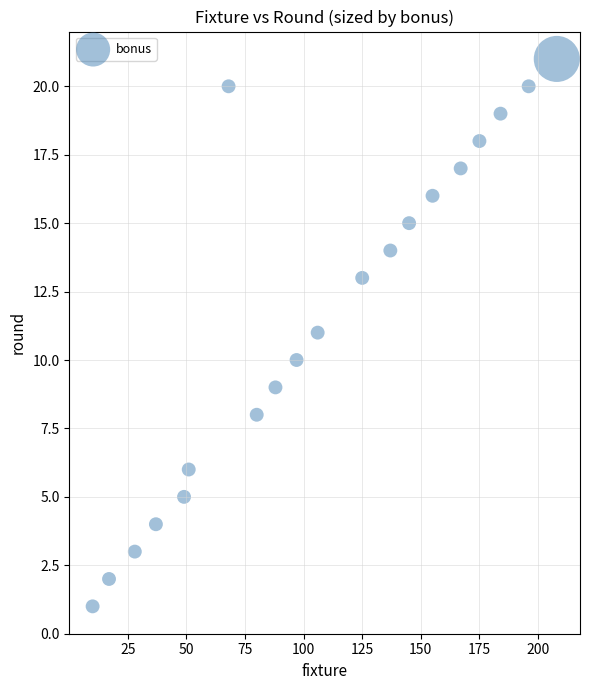

What is the range of Y values (max minus min)?

20